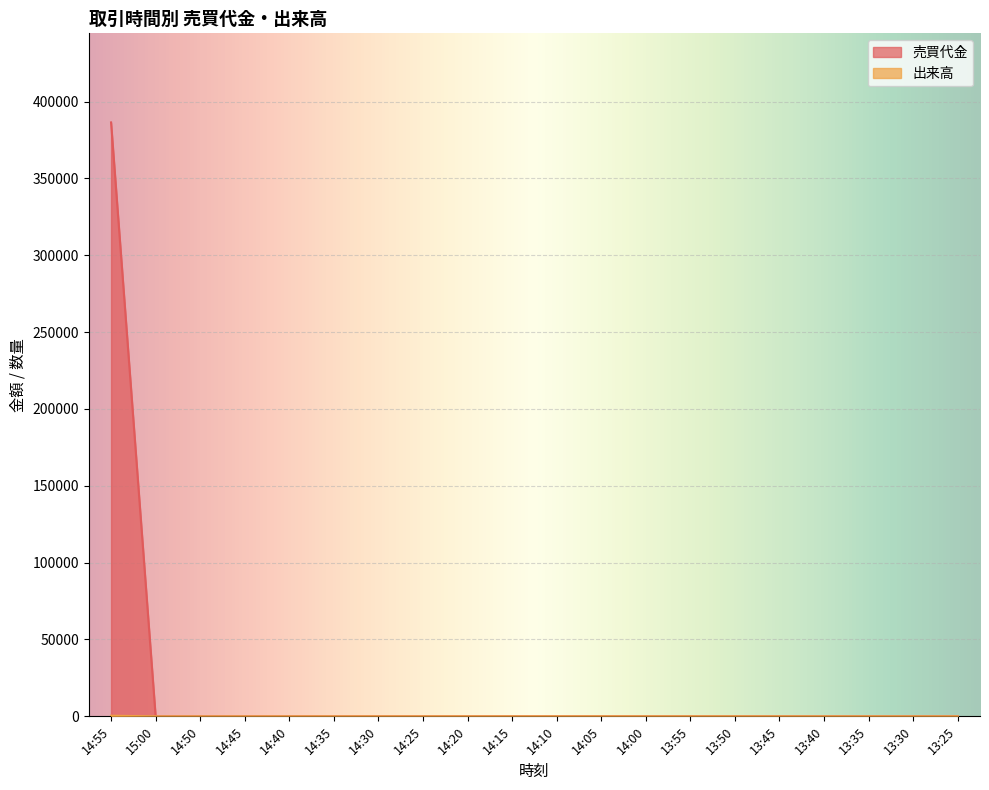

What position from the right is 14:00?

8